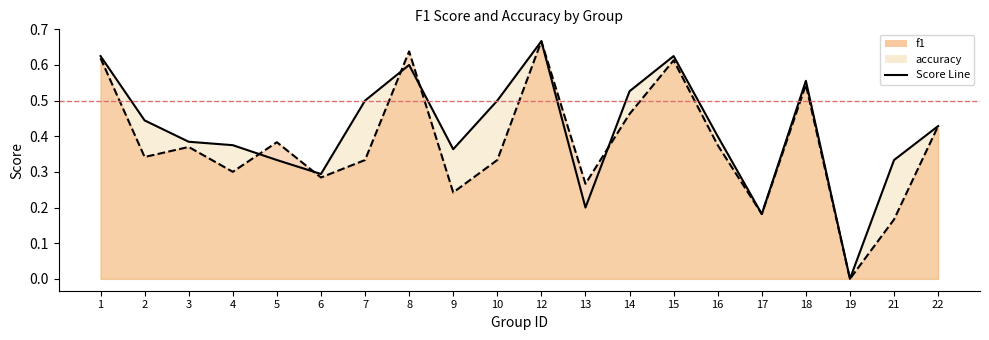

The f1 series shows 0.2 at 21. True or false?

True